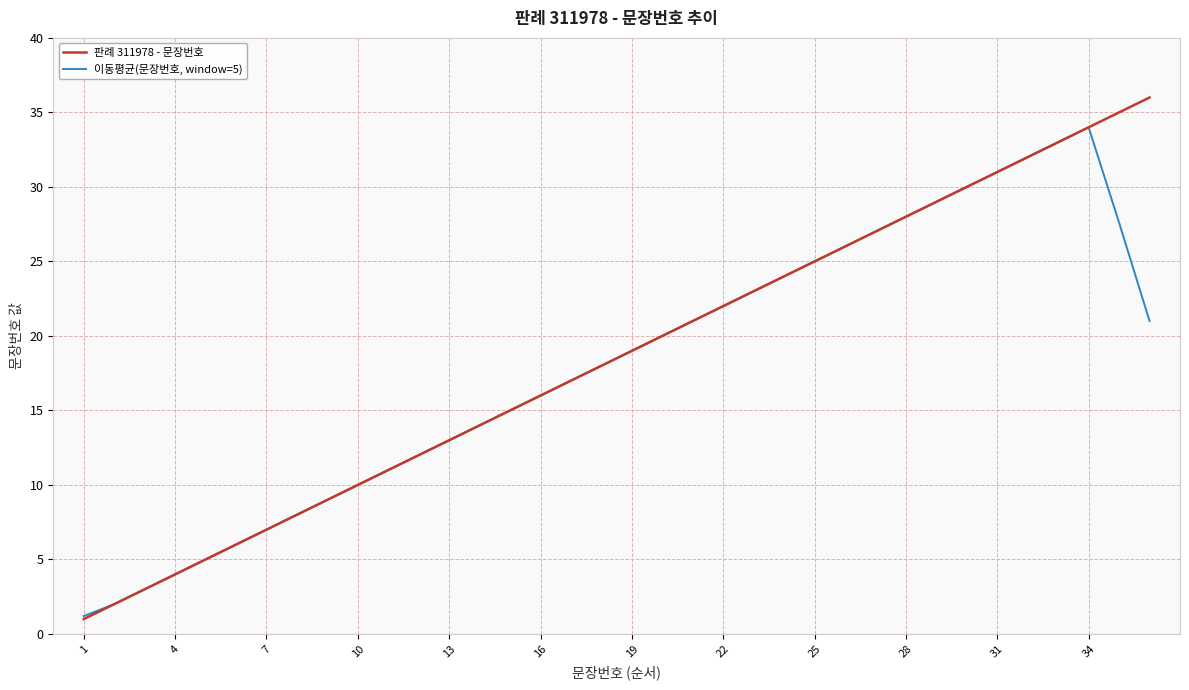

What is the minimum value shown in the chart?

1.0